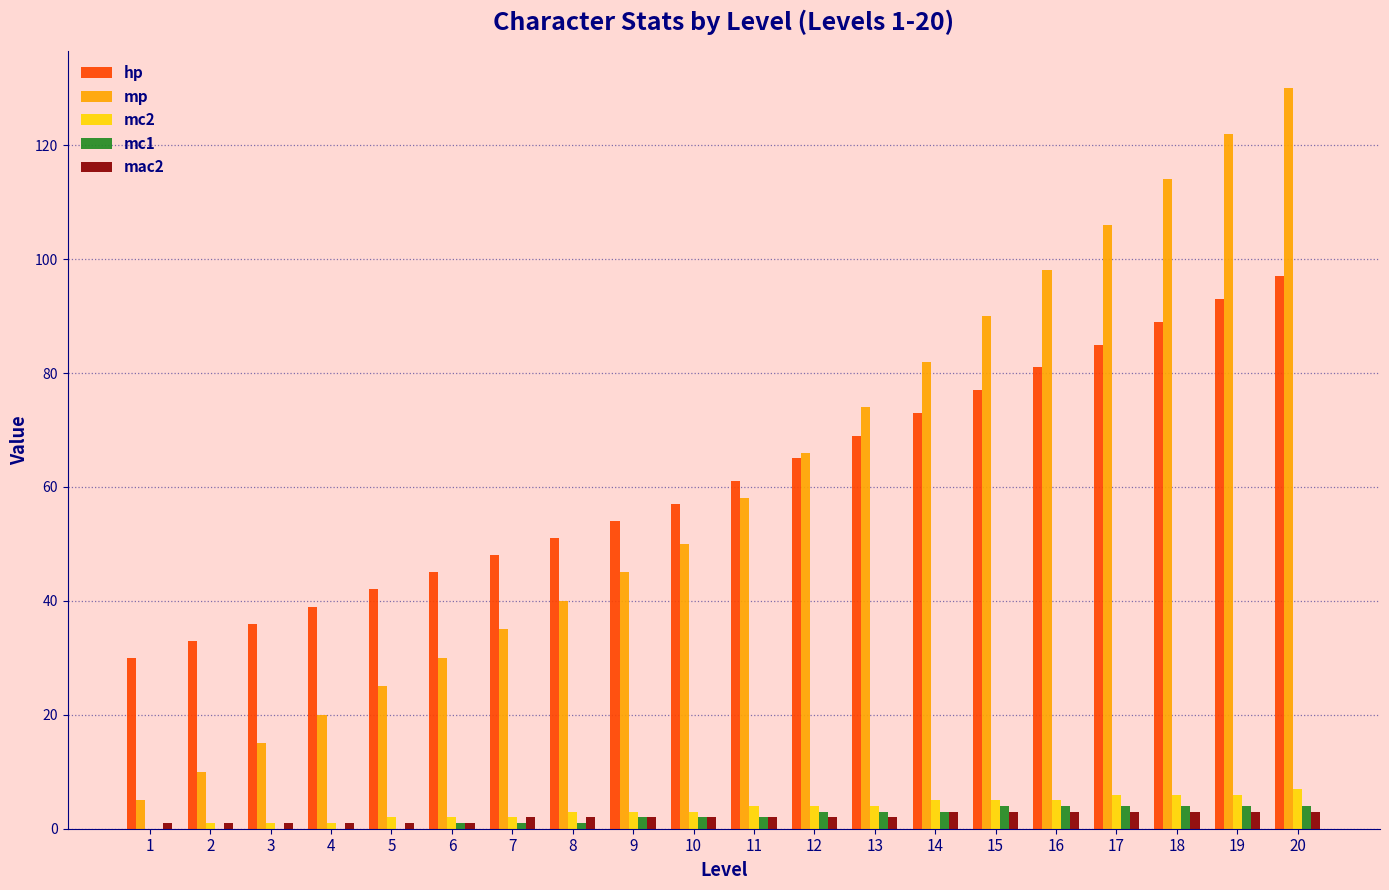

Which category has the highest value in the mp series?

20